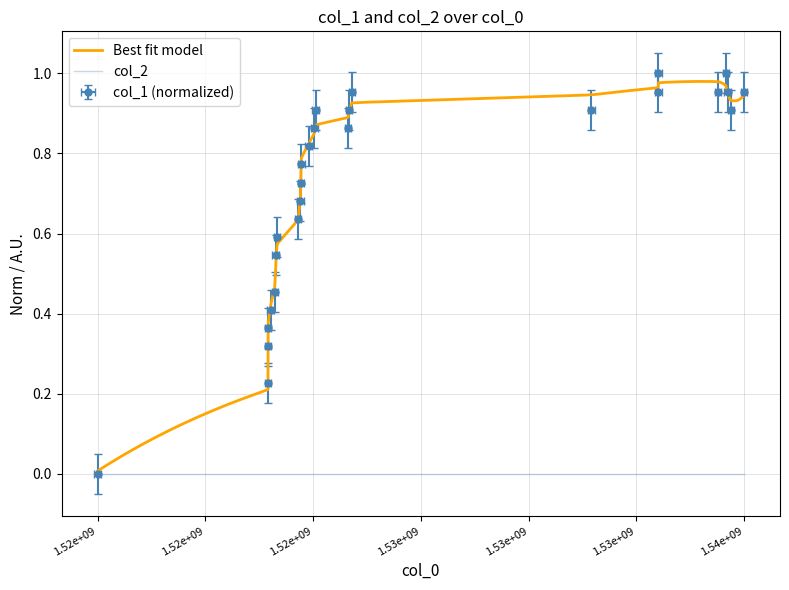

How many points are lower than both their immediate neighbors (excluding endpoints)?

4